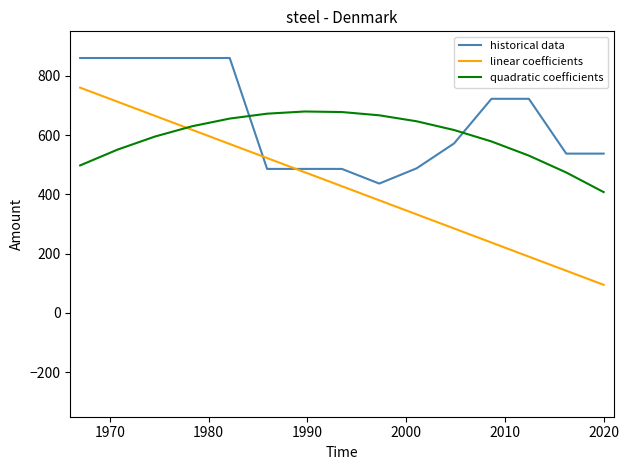

True or false: quadratic coefficients and historical data cross at least once.

True